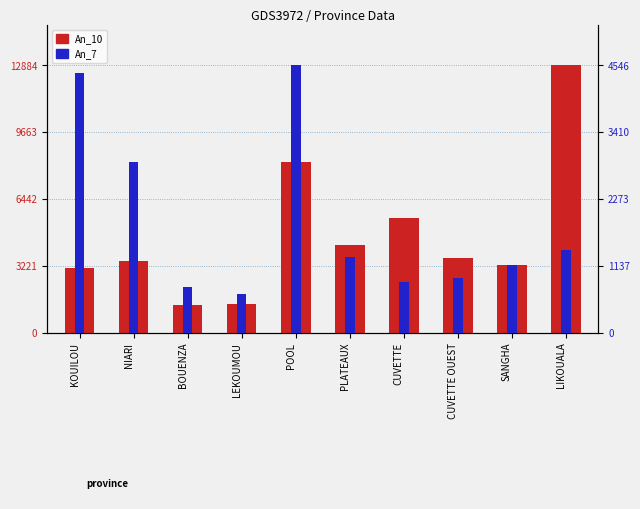

What is the difference between the An_10 values at POOL and BOUENZA?

6855.4